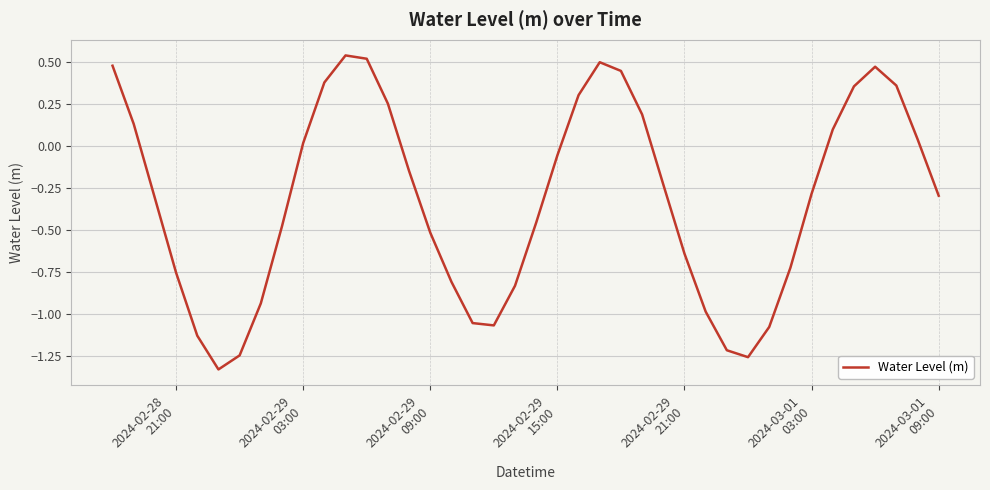

How many lines are shown in the chart?

1